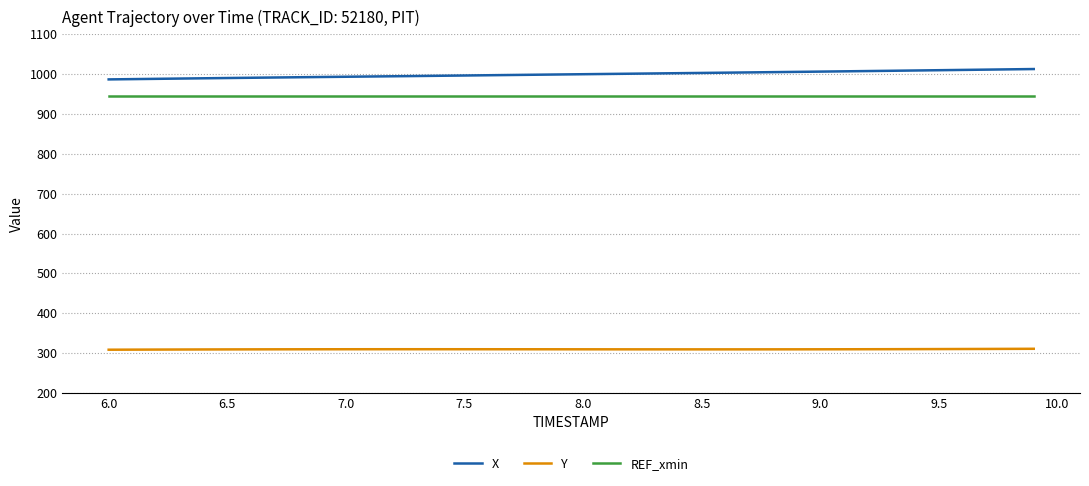

True or false: Y and X cross at least once.

False